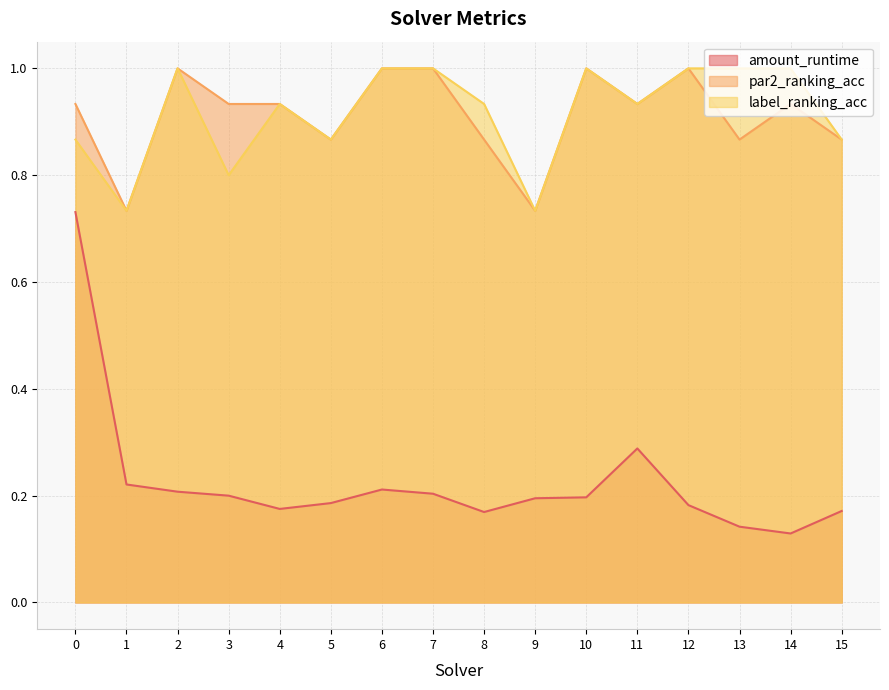

At which category does the chart reach its minimum across all series?

14